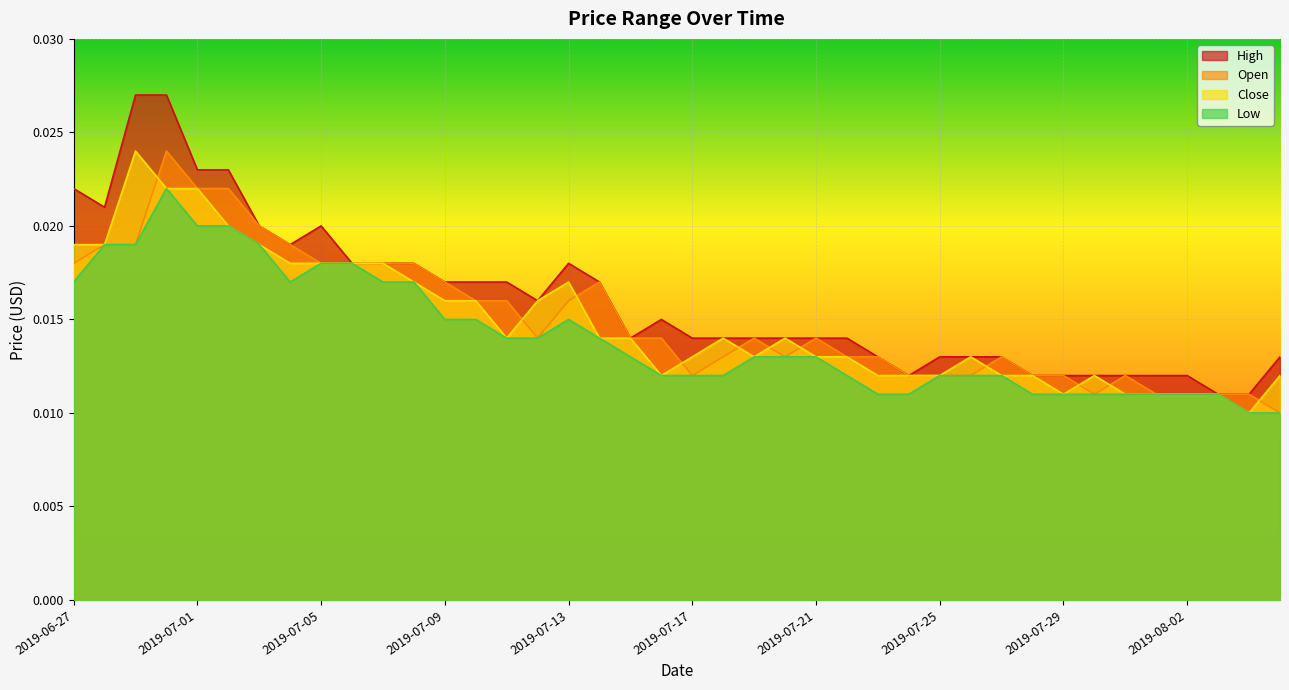

Where is the first local maximum for Close?

2019-06-29